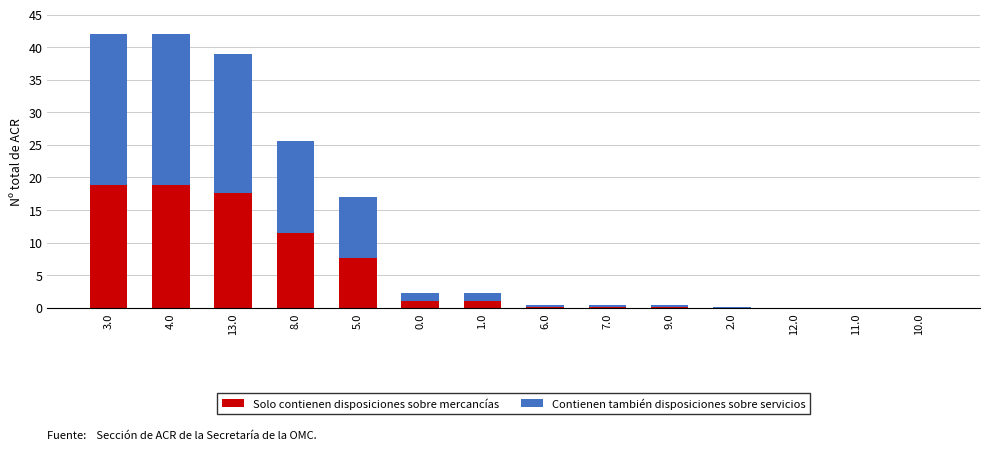

What is the total value across all series at 4.0?

42.0